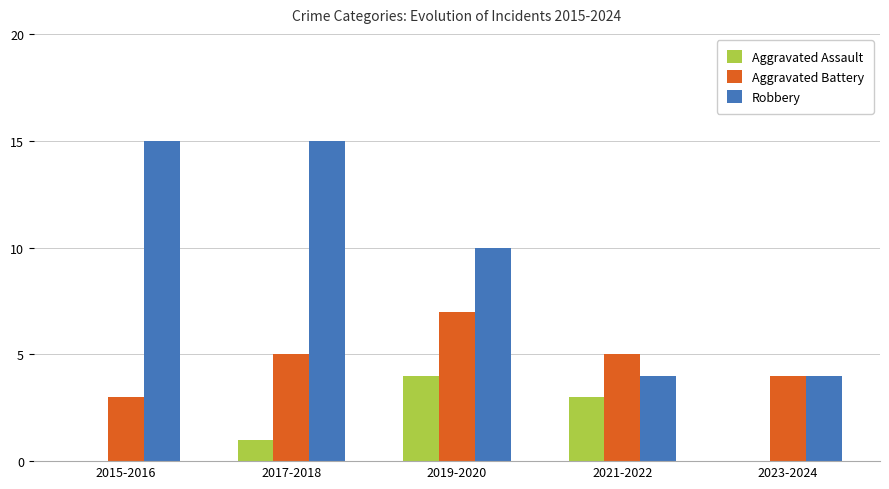

How many groups of bars are there?

5